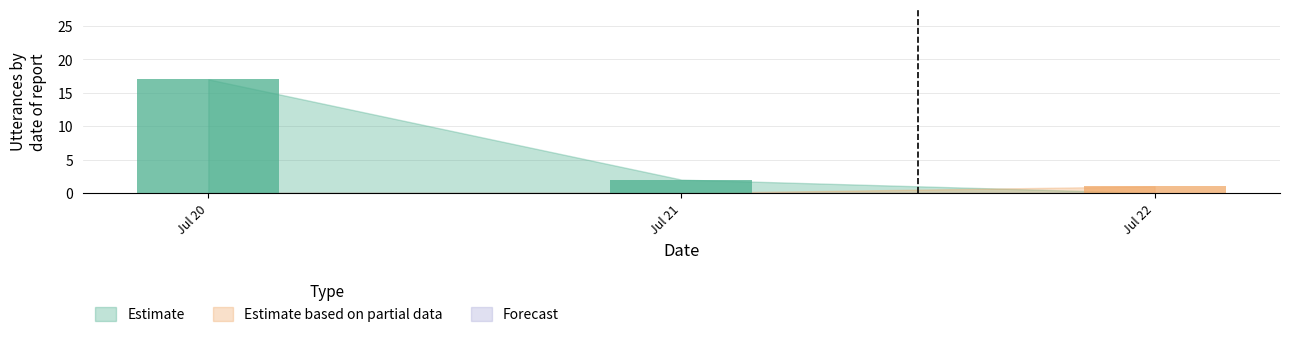

Rank the categories by Estimate value from highest to lowest.

Jul 20, Jul 21, Jul 22